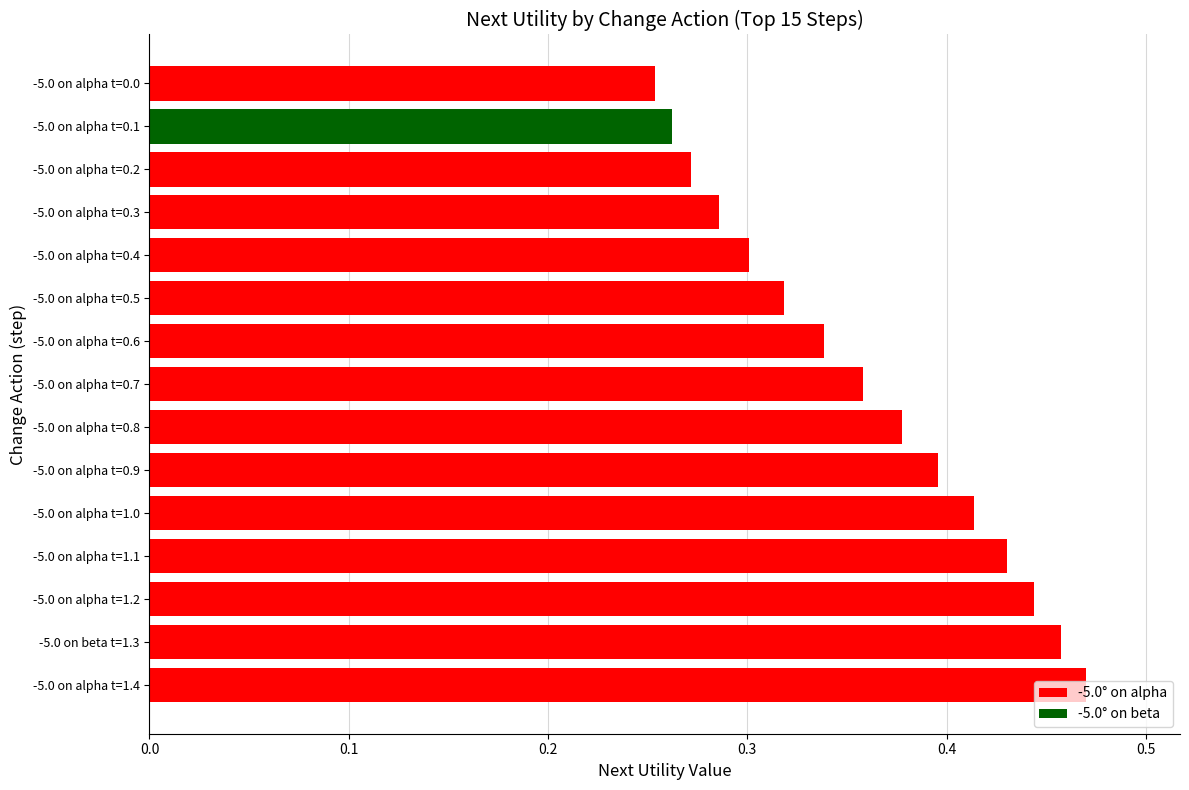

List the labels in order of value, largest first.

-5.0 on alpha t=1.4, -5.0 on beta t=1.3, -5.0 on alpha t=1.2, -5.0 on alpha t=1.1, -5.0 on alpha t=1.0, -5.0 on alpha t=0.9, -5.0 on alpha t=0.8, -5.0 on alpha t=0.7, -5.0 on alpha t=0.6, -5.0 on alpha t=0.5, -5.0 on alpha t=0.4, -5.0 on alpha t=0.3, -5.0 on alpha t=0.2, -5.0 on alpha t=0.1, -5.0 on alpha t=0.0